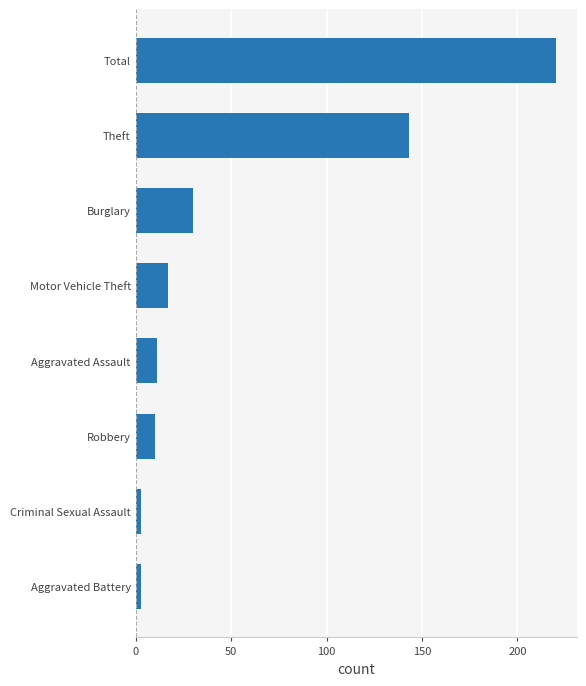

Between Burglary and Theft, which is larger?

Theft